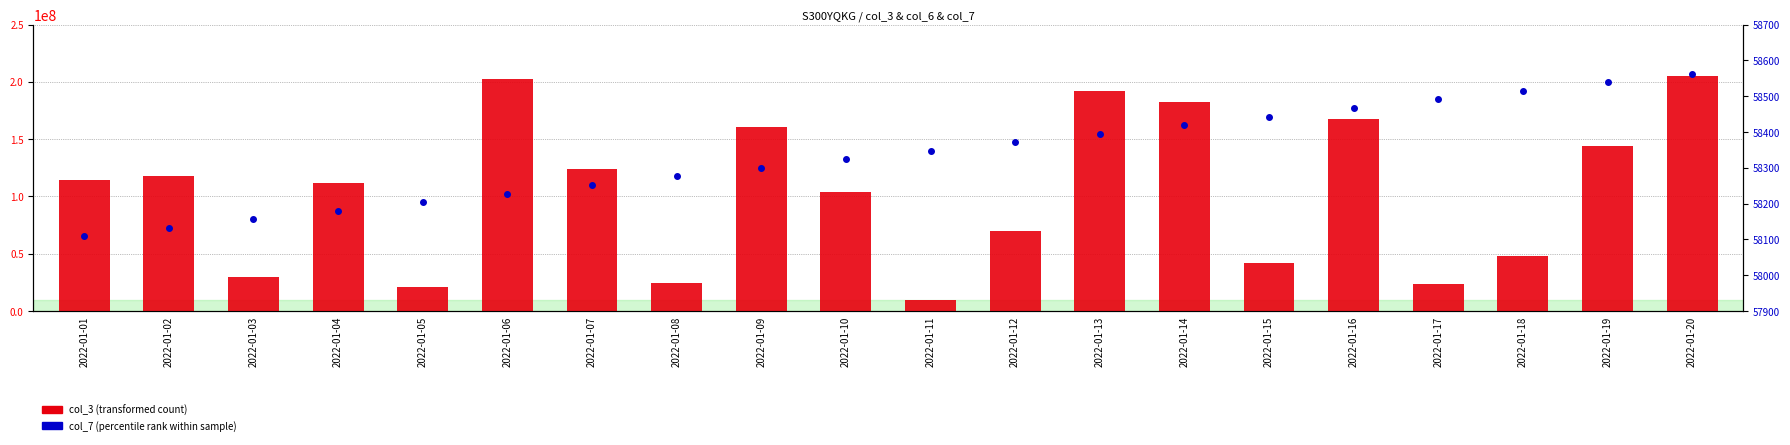

Reading right to left, what are all the values shown in this chart?

col_3 (transformed count): 205491888	144083568	47813760	23475544	167278720	42263416	182234728	191742872	69828792	9913808	103674880	160695632	24572024	123513992	202114696	21167792	111599736	29562224	117932808	114050400
col_7 (percentile rank): 58562	58539	58515	58491	58467	58443	58419	58395	58371	58348	58324	58300	58276	58252	58228	58204	58180	58157	58133	58109